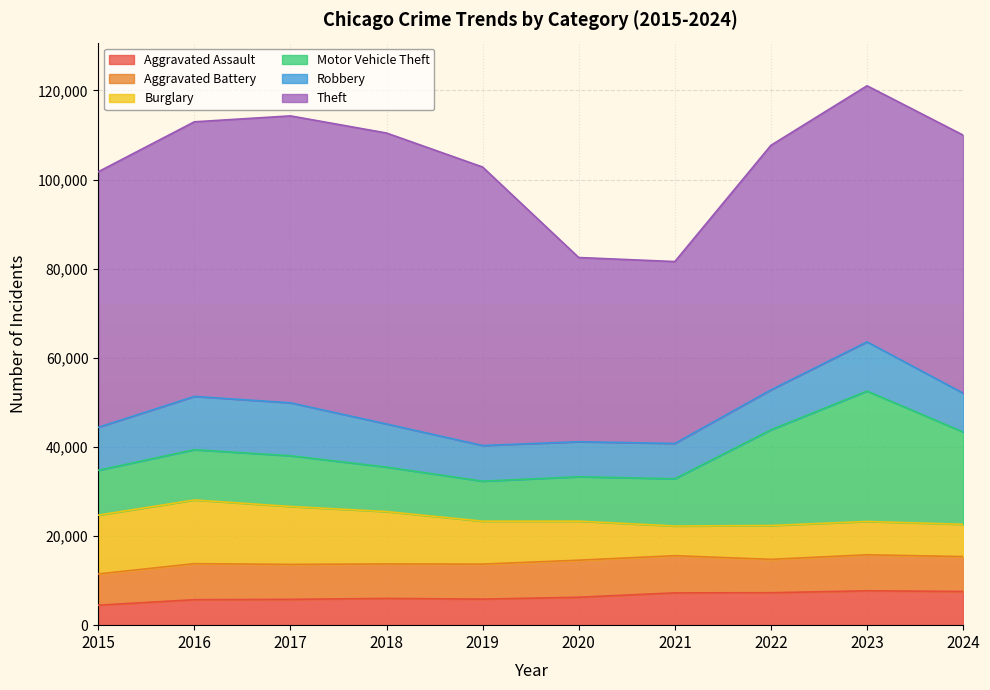

Count the number of data series in this chart.

6